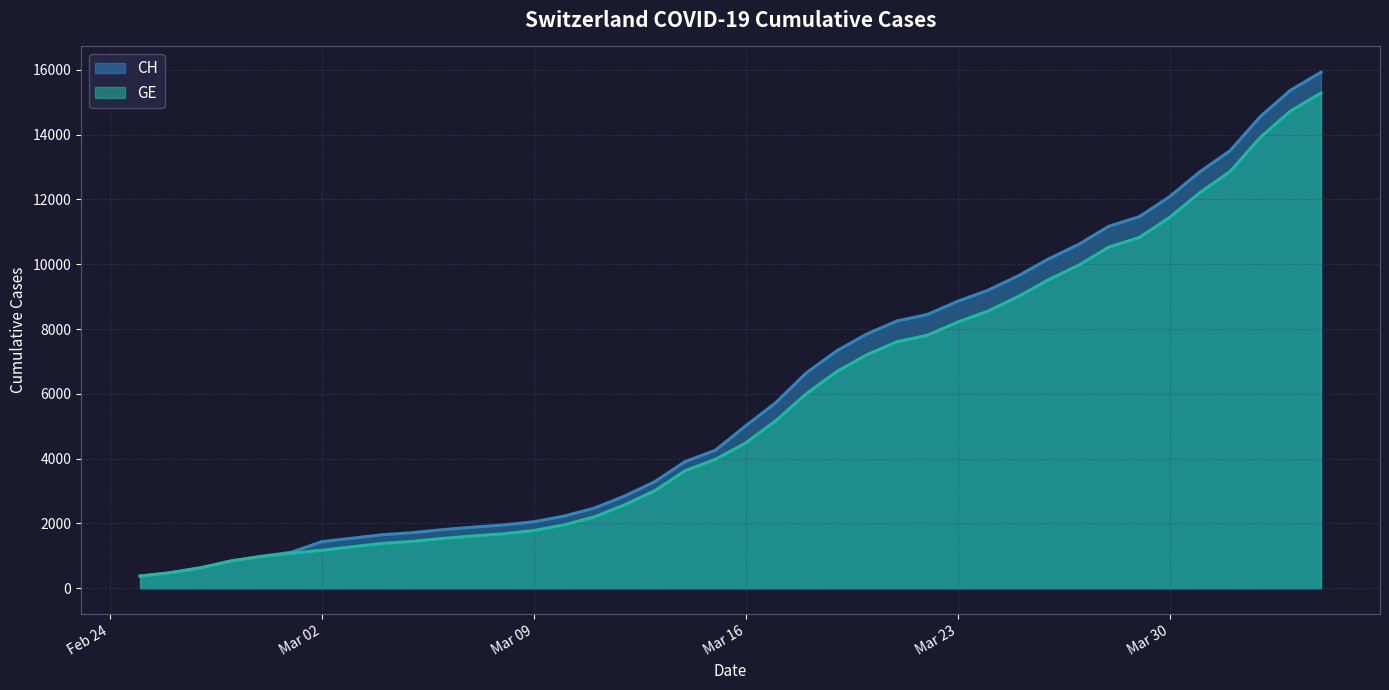

Reading left to right, list all the values displayed in this chart.

CH: 375	479	630	840	981	1113	1436	1544	1652	1715	1809	1885	1952	2051	2226	2472	2845	3291	3908	4259	5012	5731	6644	7323	7847	8249	8449	8855	9196	9642	10162	10613	11175	11467	12086	12852	13505	14561	15375	15926
GE: 375	479	630	840	981	1083	1171	1278	1384	1447	1538	1614	1681	1780	1955	2201	2574	3010	3627	3978	4485	5174	6002	6681	7205	7607	7807	8213	8554	9000	9520	9971	10533	10825	11444	12210	12863	13919	14733	15284